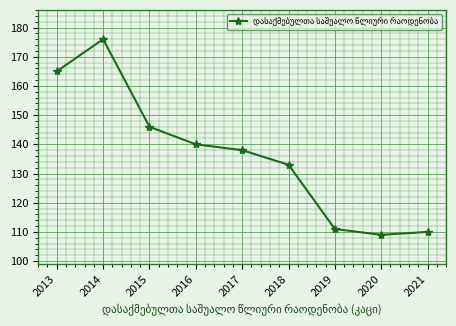

What is the average value?

136